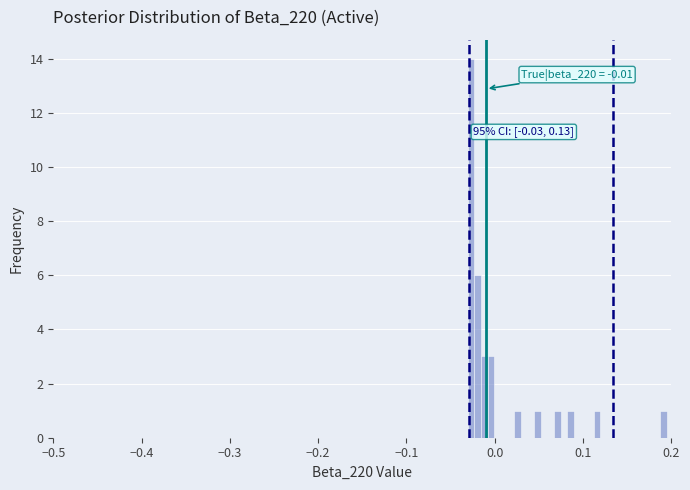

Around what value on the x-axis is the tallest bar? Give the approximate position of its centre, as read against the axis.

-0.03